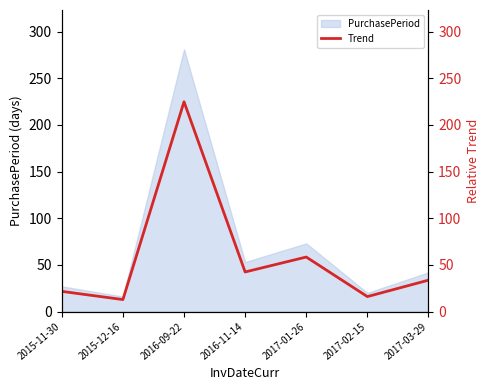

How many lines are shown in the chart?

1